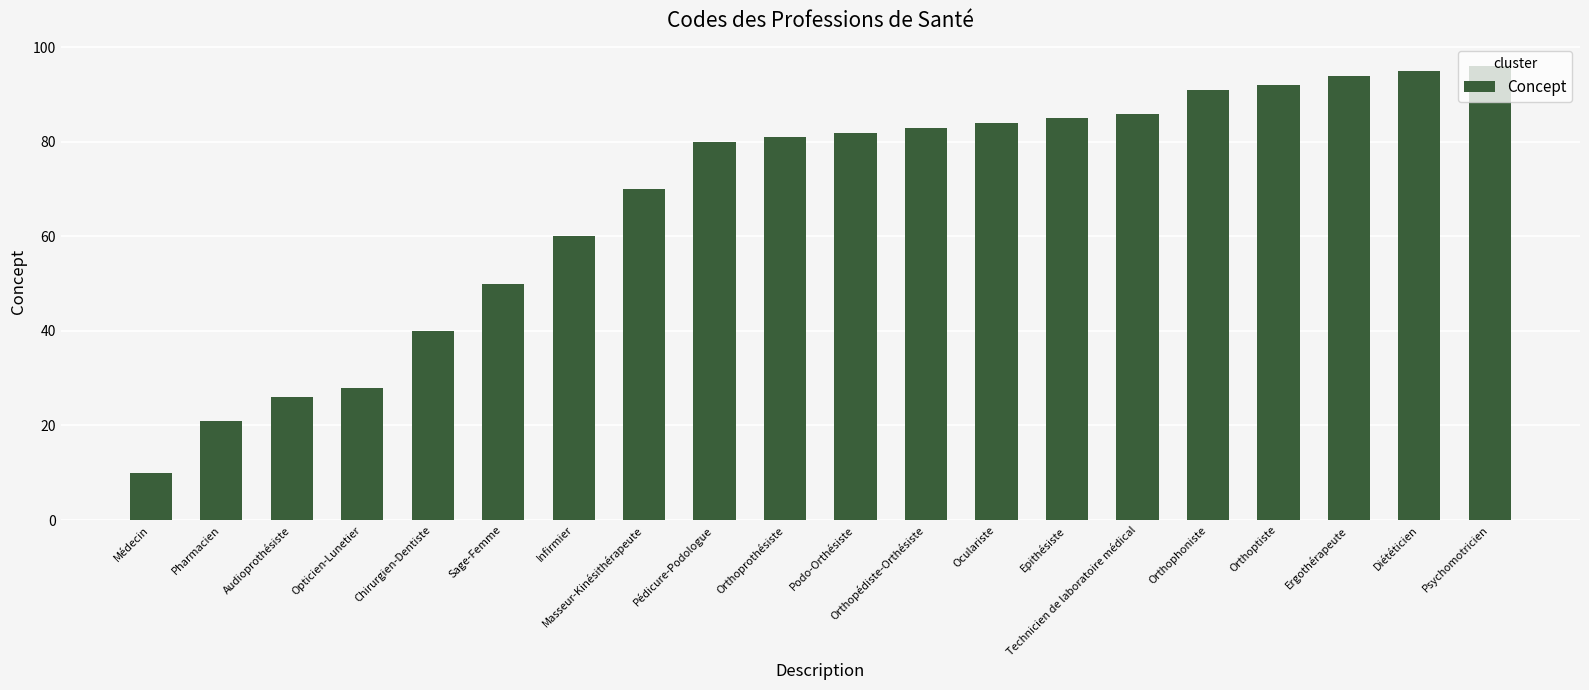

What is the average value?

68